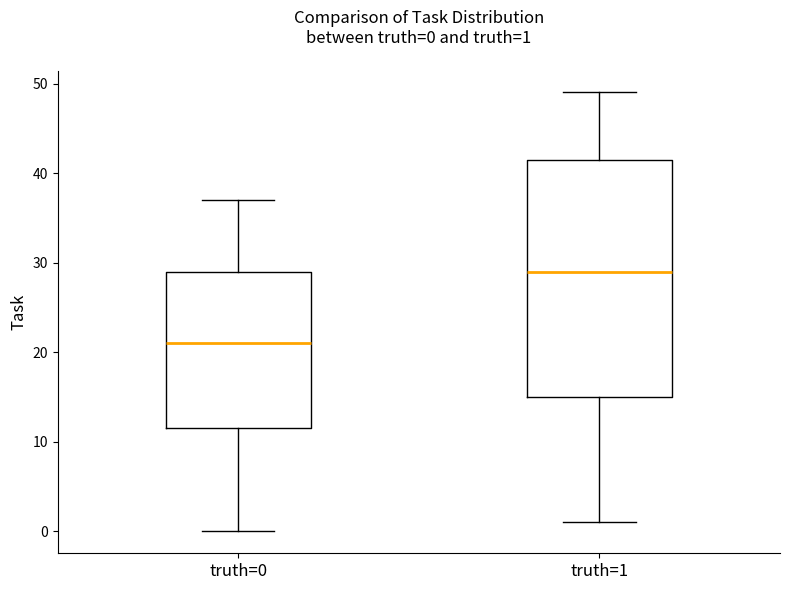

Which box is the tallest, from its lower edge to its upper edge?

truth=1